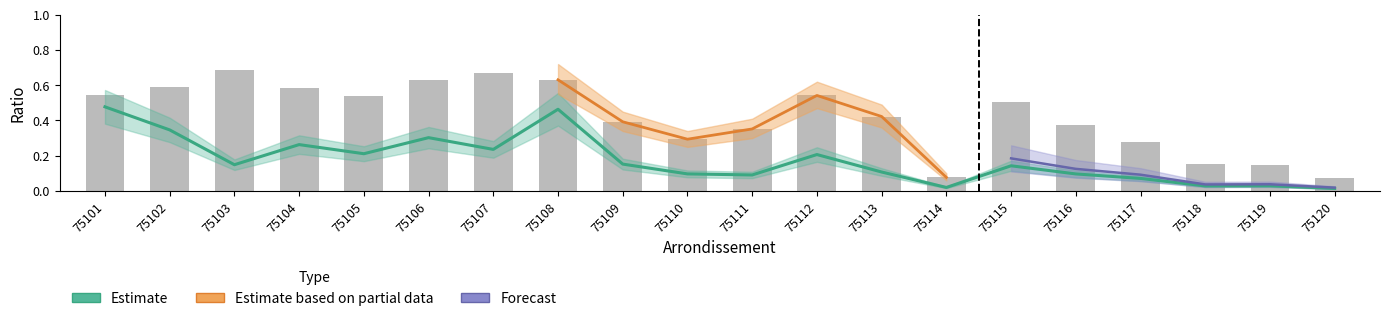

Reading left to right, transcribe all the data shown in this chart.

Estimate (ratio_pop): 75101=0.5	75102=0.3	75103=0.1	75104=0.3	75105=0.2	75106=0.3	75107=0.2	75108=0.5	75109=0.2	75110=0.1	75111=0.1	75112=0.2	75113=0.1	75114=0.0	75115=0.1	75116=0.1	75117=0.1	75118=0.0	75119=0.0	75120=0.0
ratio_avail (bar): 75101=0.5	75102=0.6	75103=0.7	75104=0.6	75105=0.5	75106=0.6	75107=0.7	75108=0.6	75109=0.4	75110=0.3	75111=0.4	75112=0.5	75113=0.4	75114=0.1	75115=0.5	75116=0.4	75117=0.3	75118=0.2	75119=0.2	75120=0.1